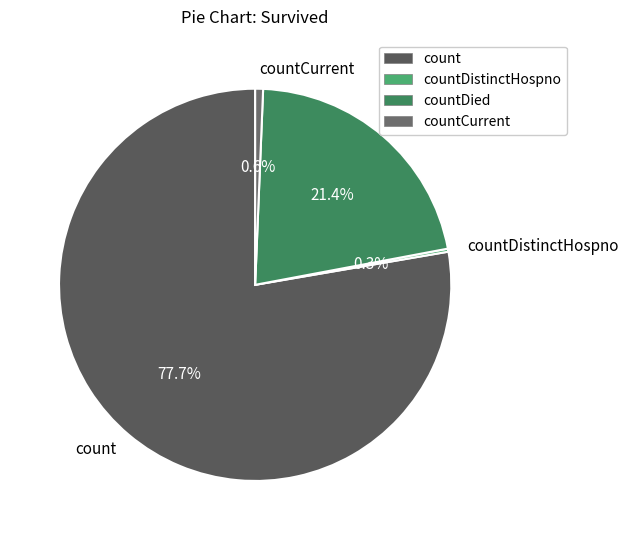

What is the ratio of the value at countDied to the value at count?

0.3